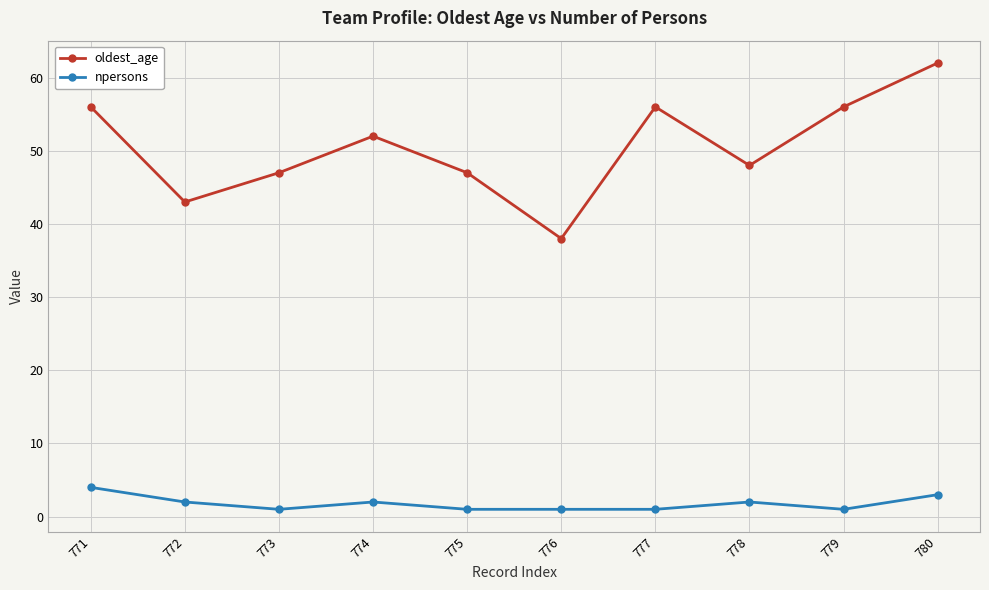

Where does the oldest_age series first go above 52?

771